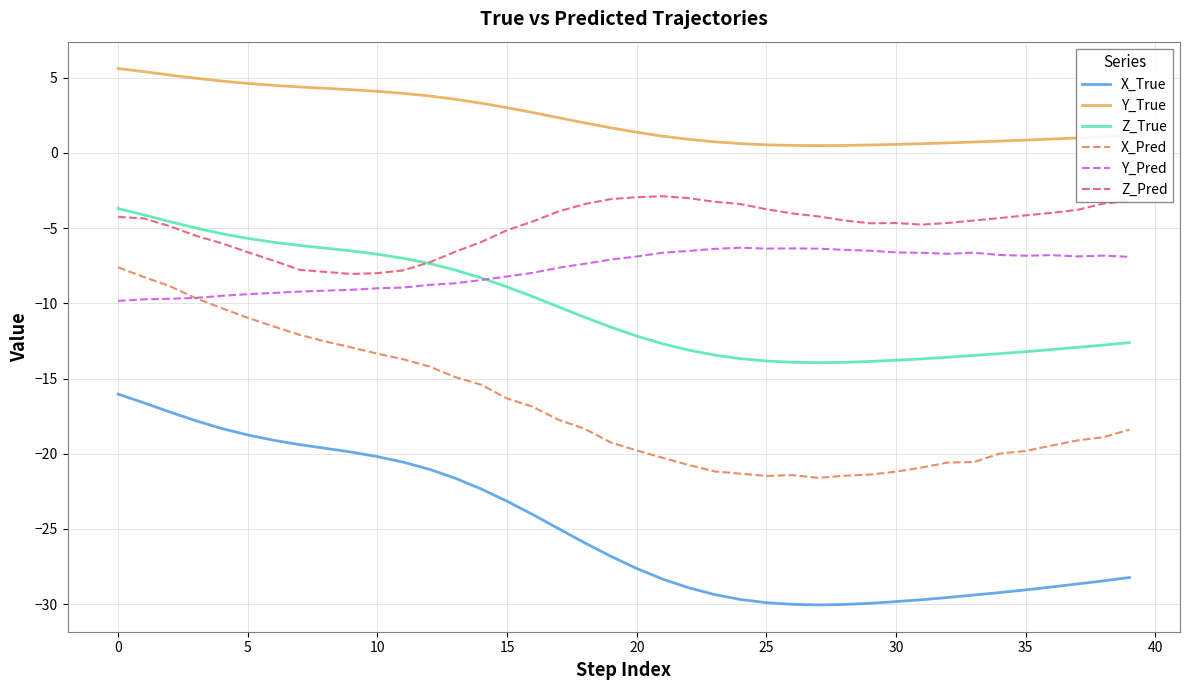

What is the difference between the maximum and minimum values in the X_True series?

14.0